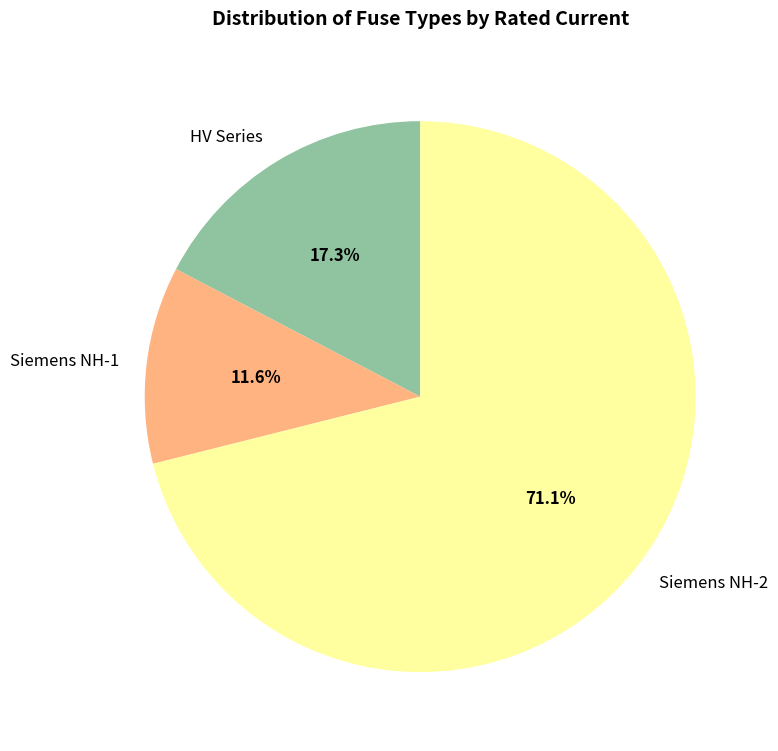

Between HV Series and Siemens NH-2, which is larger?

Siemens NH-2